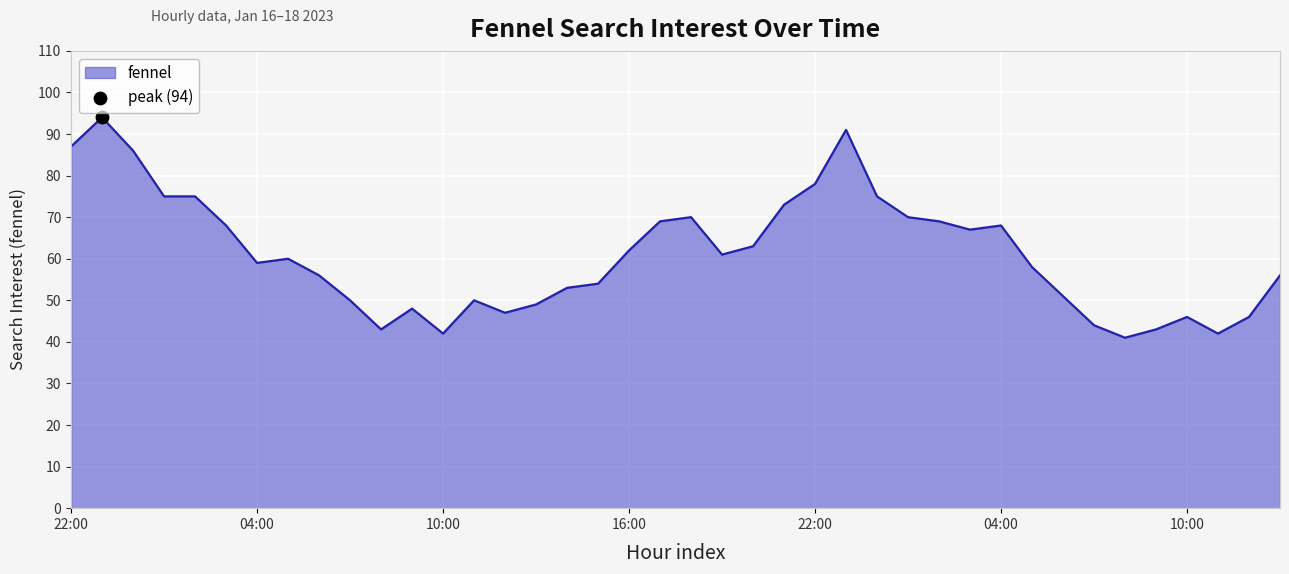

What is the maximum value shown in the chart?

94